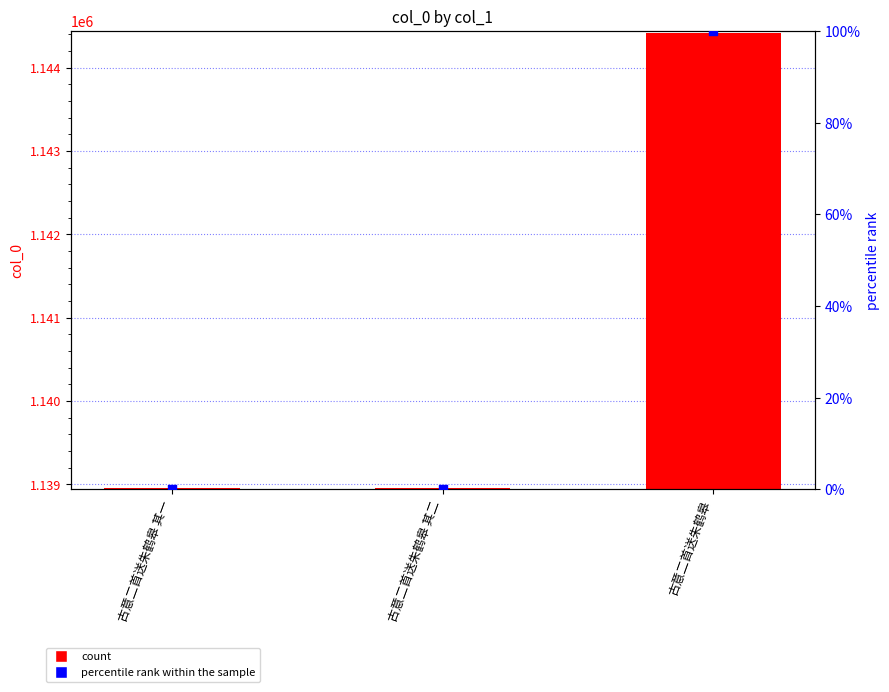

At how many categories does at least one series exceed 111728?

3